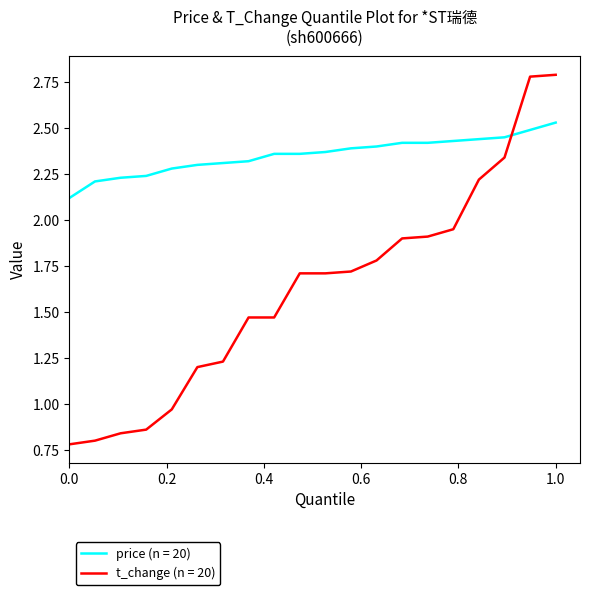

Rank the series by their maximum value, from lowest to highest.

price (n = 20), t_change (n = 20)